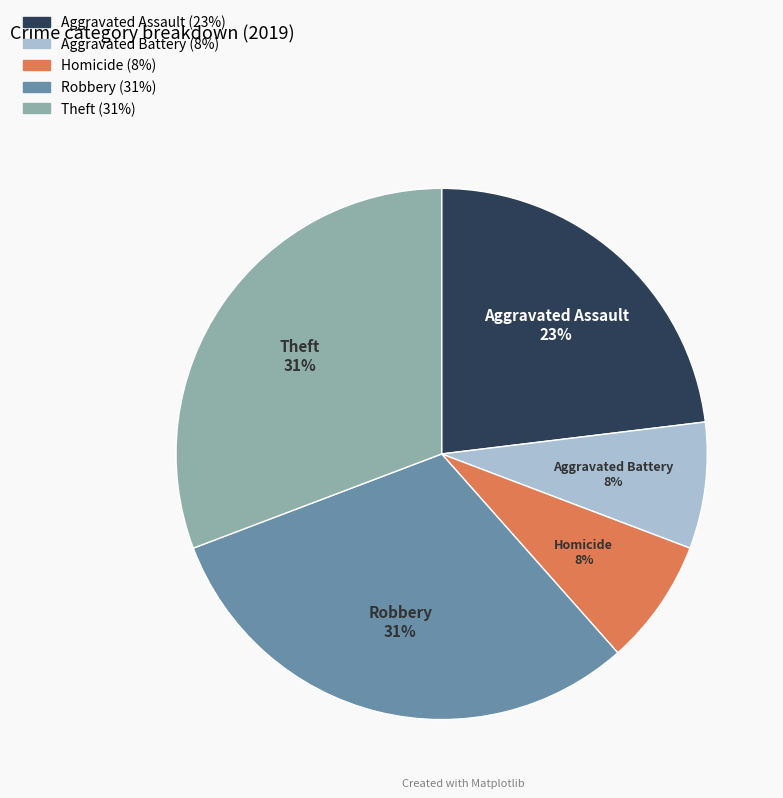

To the nearest percent, what portion does Theft represent?

31%